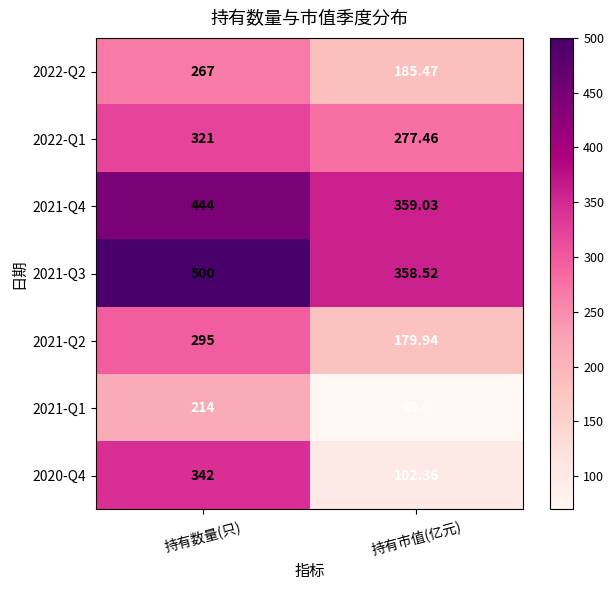

Is the value of 2021-Q4 at 持有市值(亿元) greater than the value of 2021-Q3 at 持有市值(亿元)?

Yes